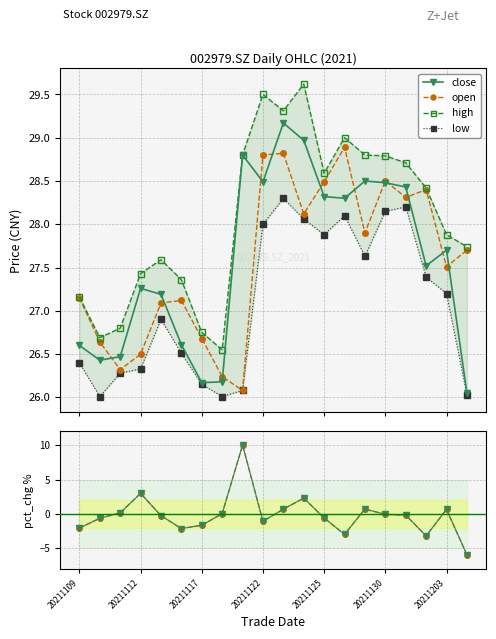

True or false: pct_chg and pct_chg (line) cross at least once.

False